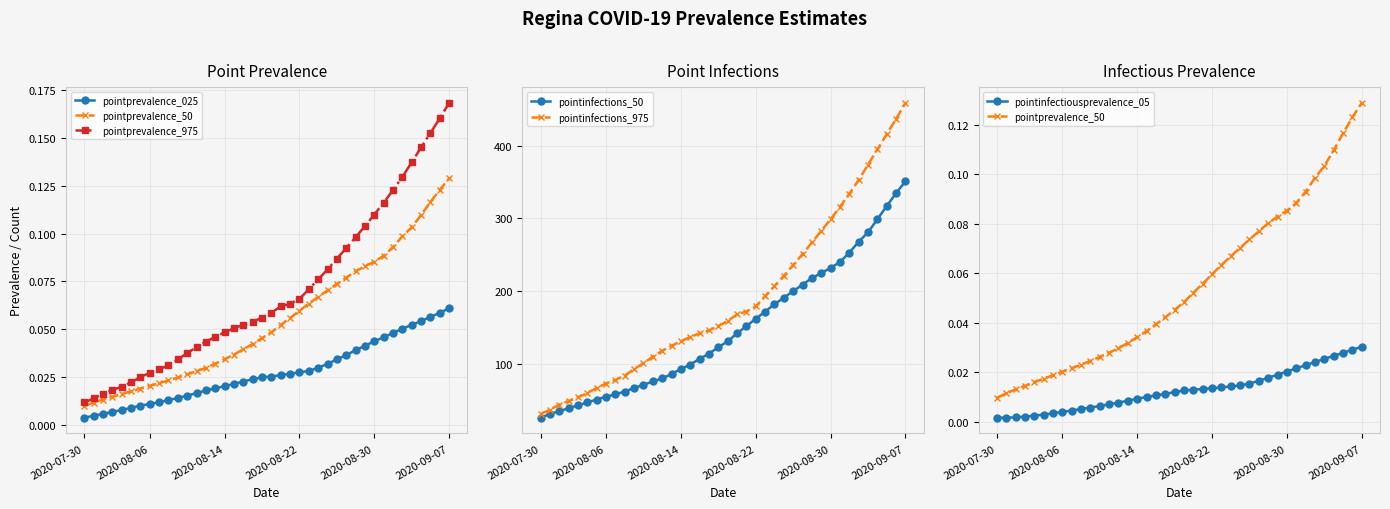

What is the total value across all series at 37?

733.4